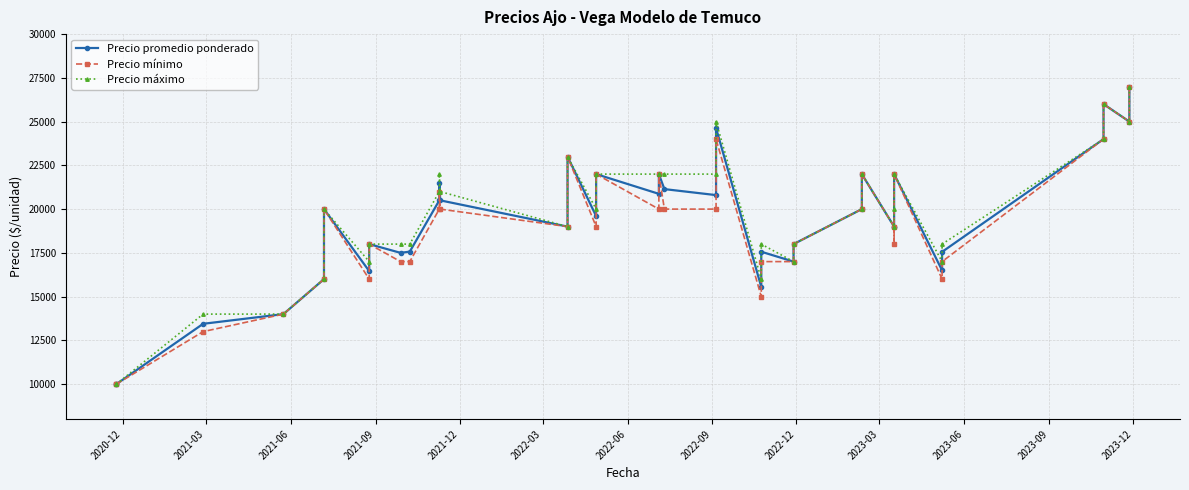

What is the sum of all Precio máximo values?

725000